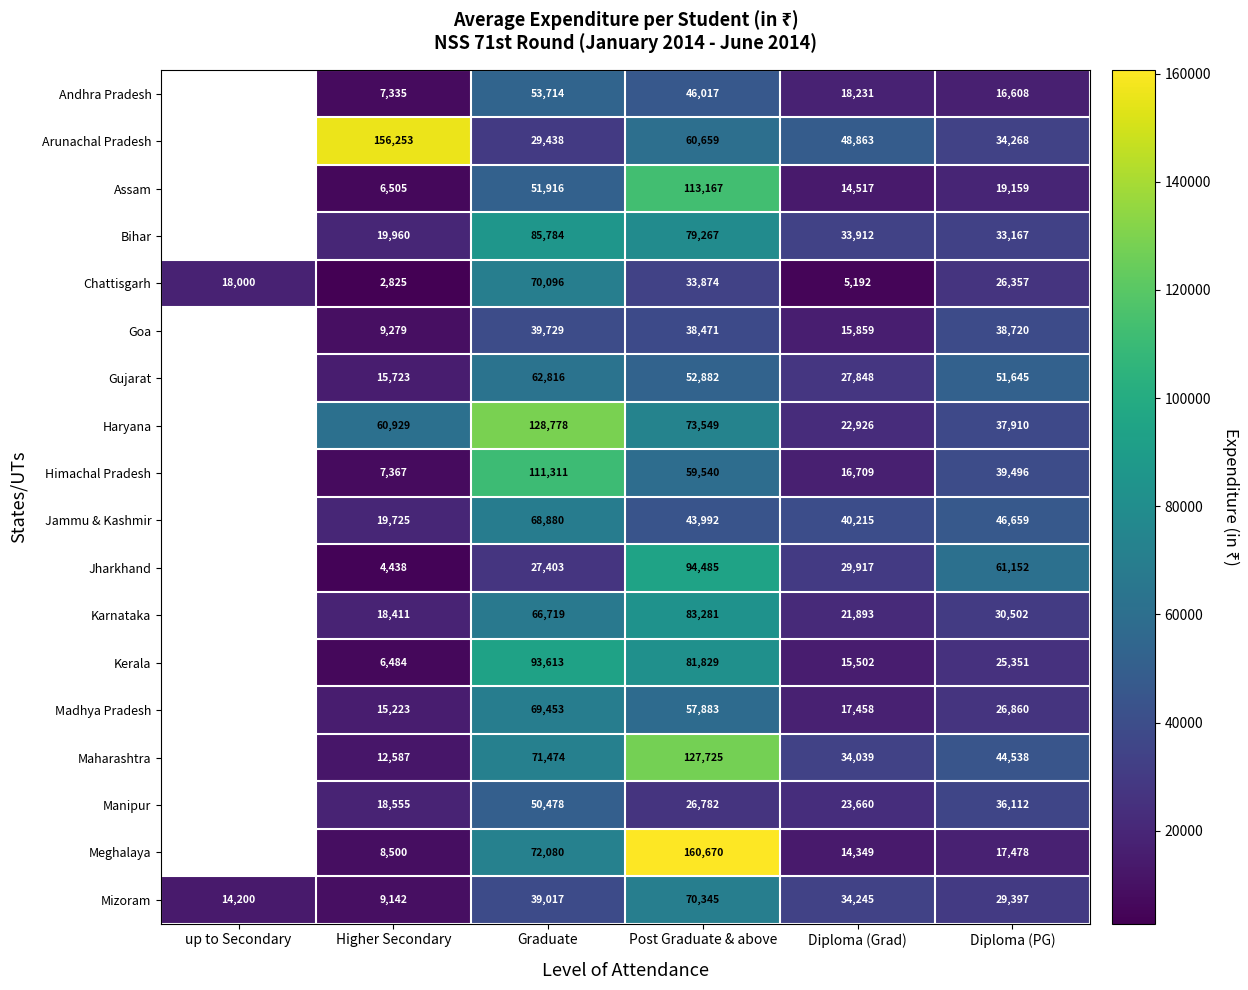

The value of Kerala at Diploma (PG) is 25351. True or false?

True